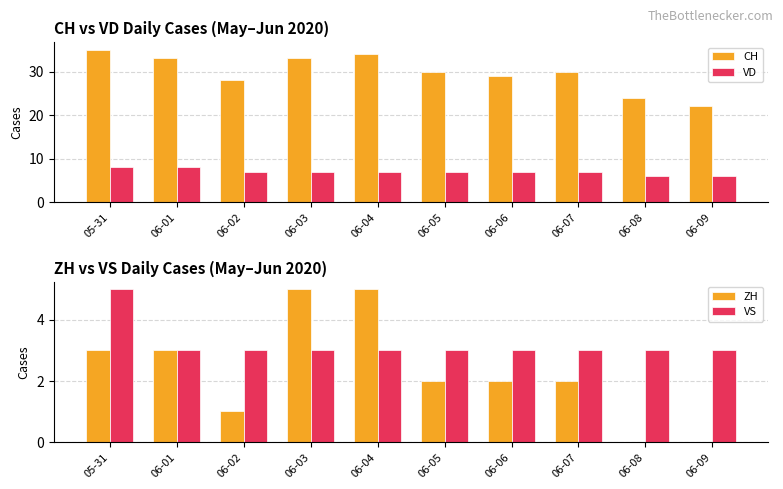

What is the difference between the second highest and second lowest values in the VD series?

2